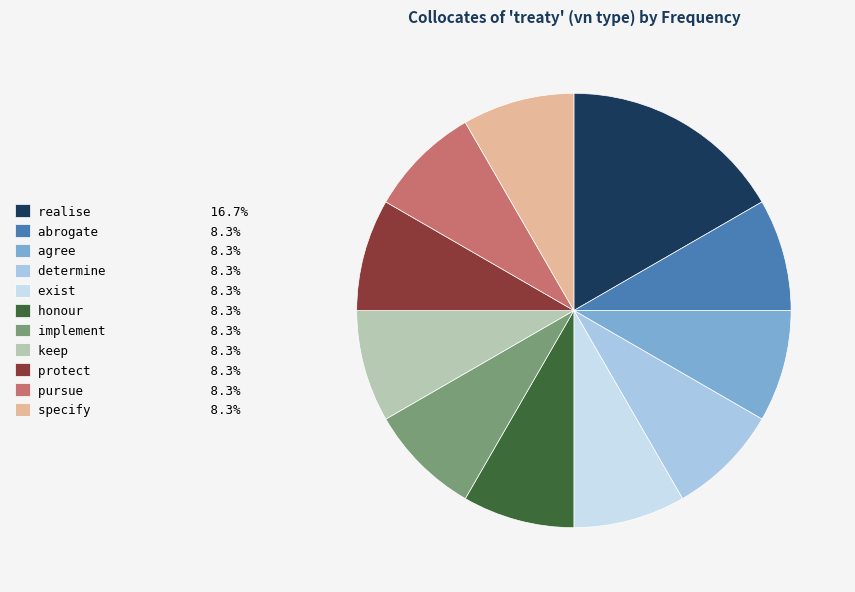

Combined, do abrogate and keep account for over 50%?

No